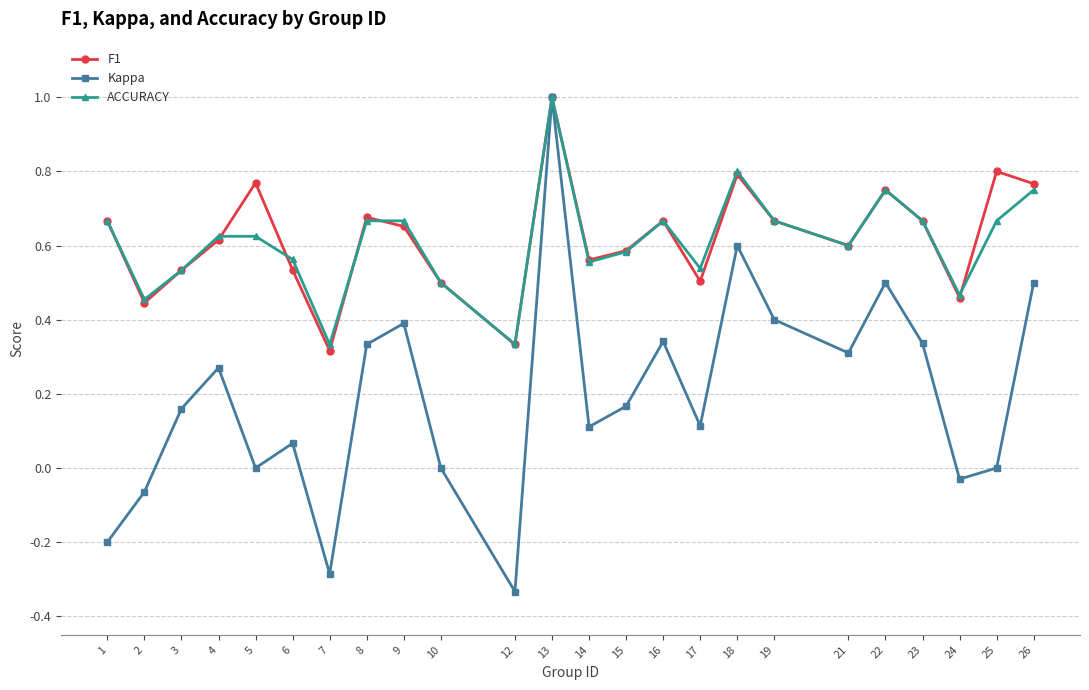

Which series has the widest spread of values?

Kappa